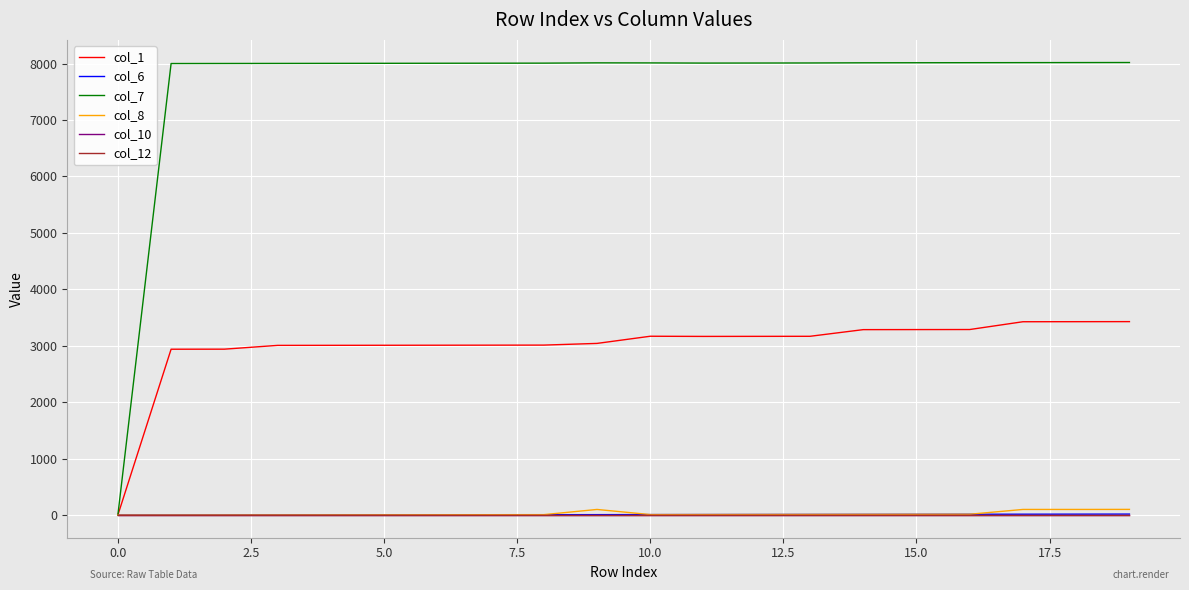

Which series has the largest range (max minus min)?

col_7